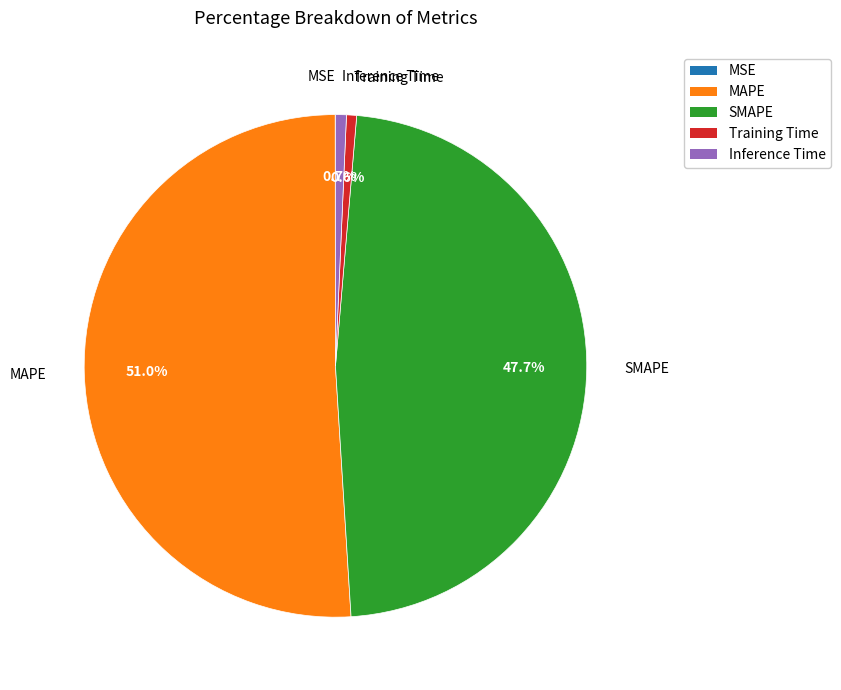

To the nearest percent, what is the difference between the largest and smallest slice percentages?

51%